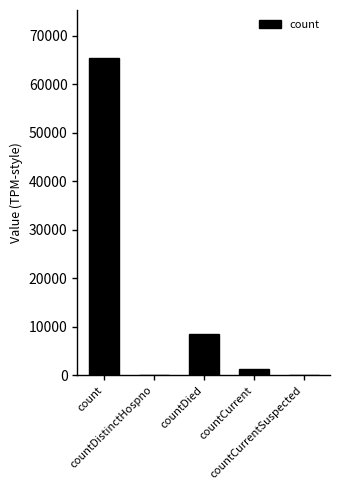

What is the maximum value shown in the chart?

65484